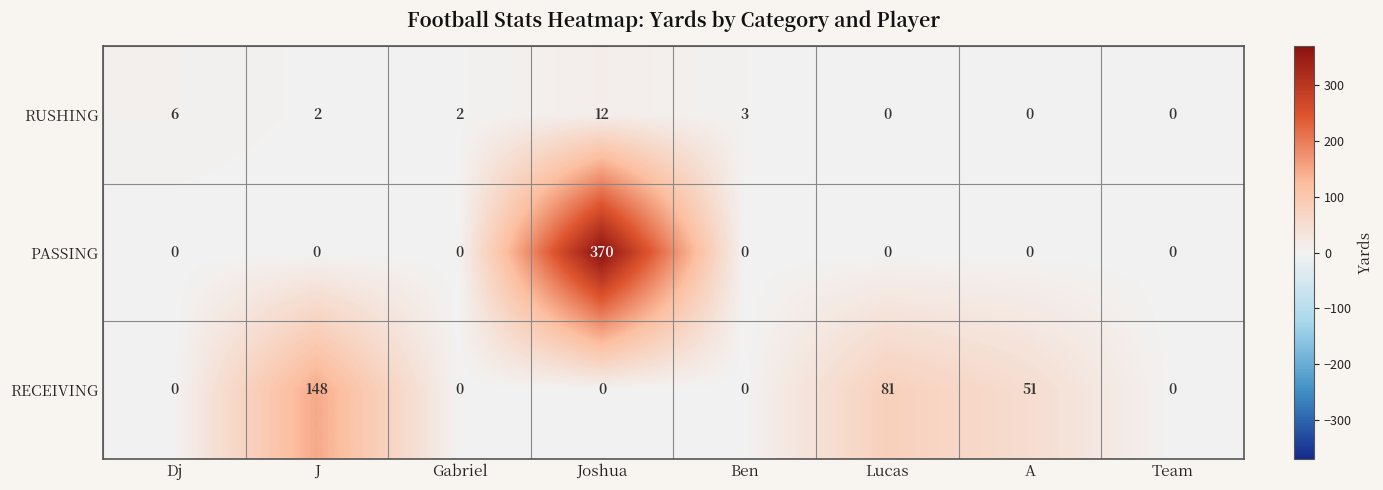

What is the average value of the RECEIVING series?

35